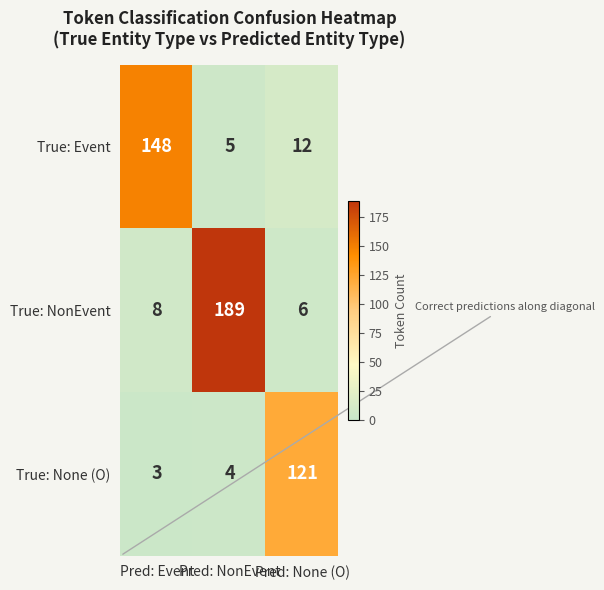

At which category does the chart reach its minimum across all series?

Pred: Event